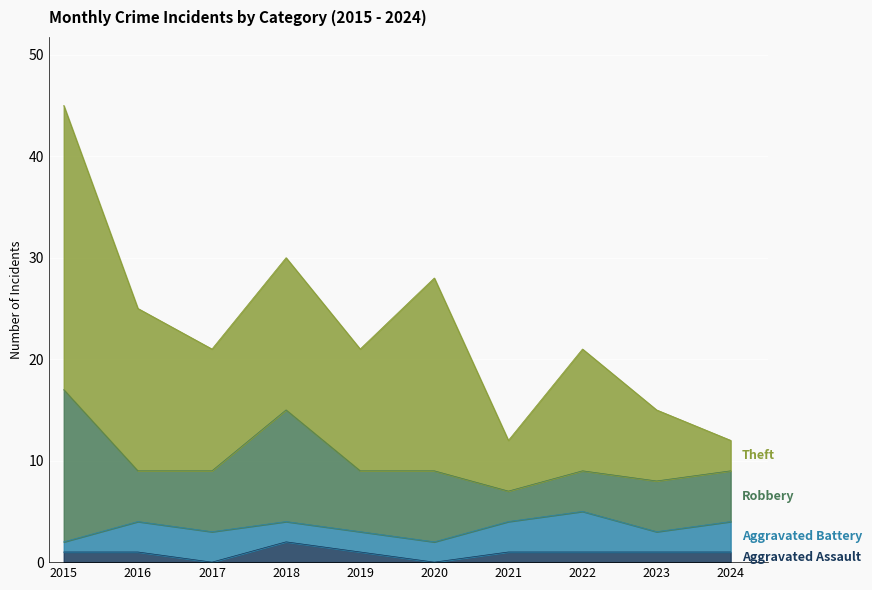

The Aggravated Battery series shows 2 at 2020. True or false?

True